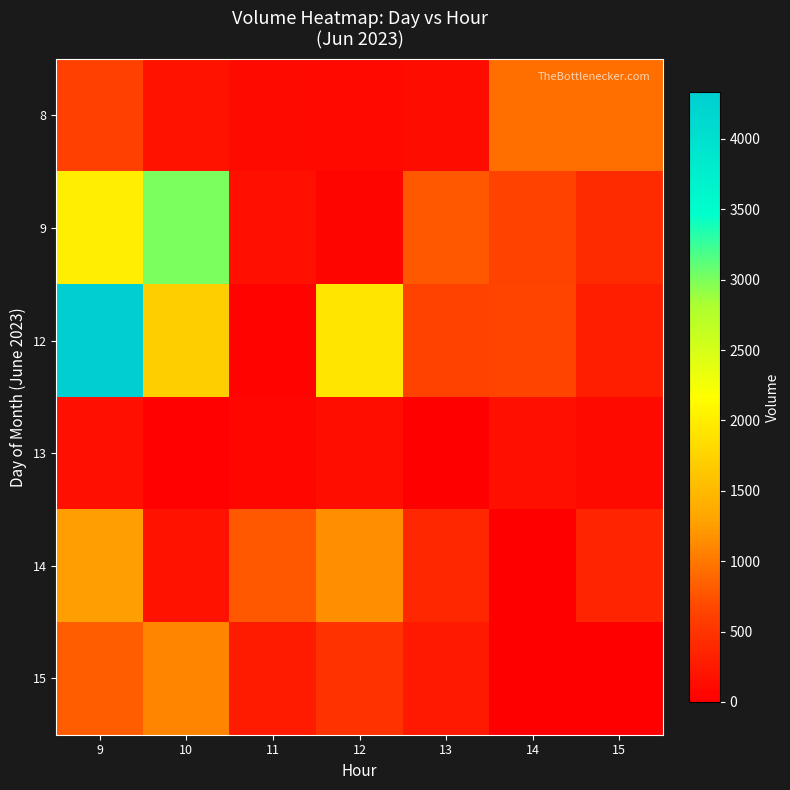

Which series has the largest range (max minus min)?

12